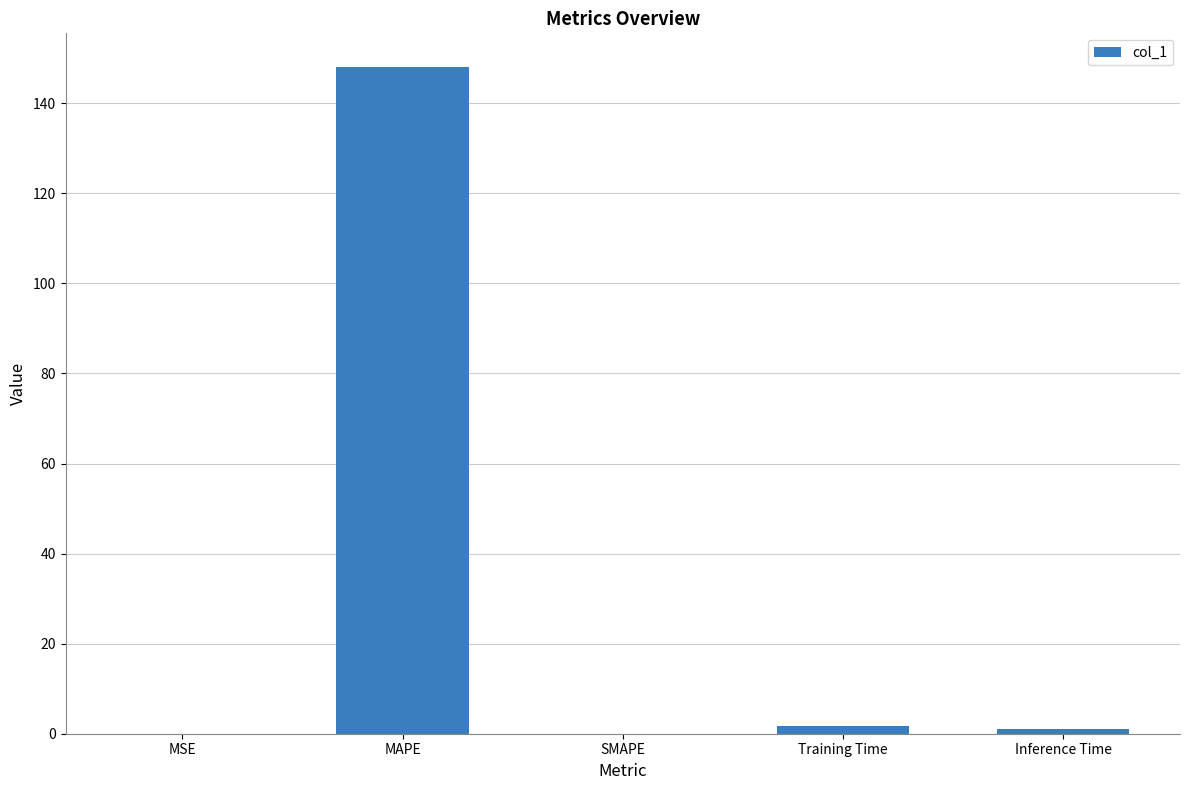

True or false: the data shows 0.0 at SMAPE.

True